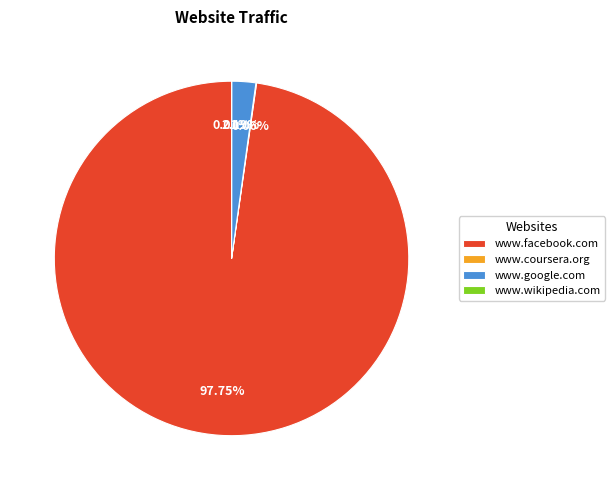

Which category has the biggest portion of the pie?

www.facebook.com